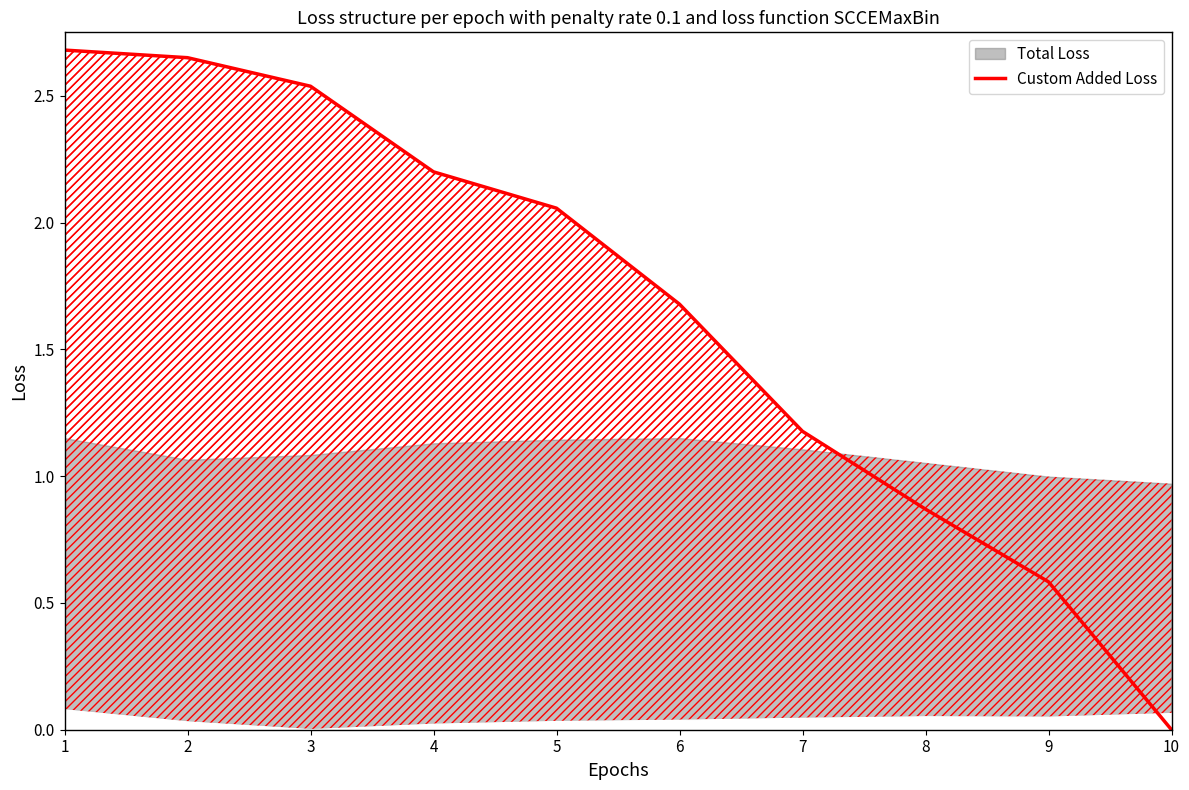

The chart shows a value of 0.6 at 5. True or false?

False